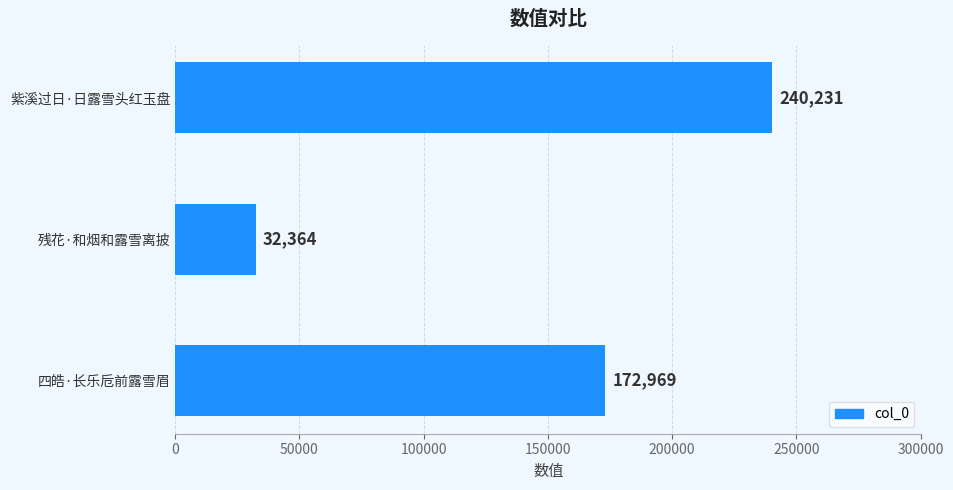

Between 紫溪过日·日露雪头红玉盘 and 四皓·长乐卮前露雪眉, which is larger?

紫溪过日·日露雪头红玉盘